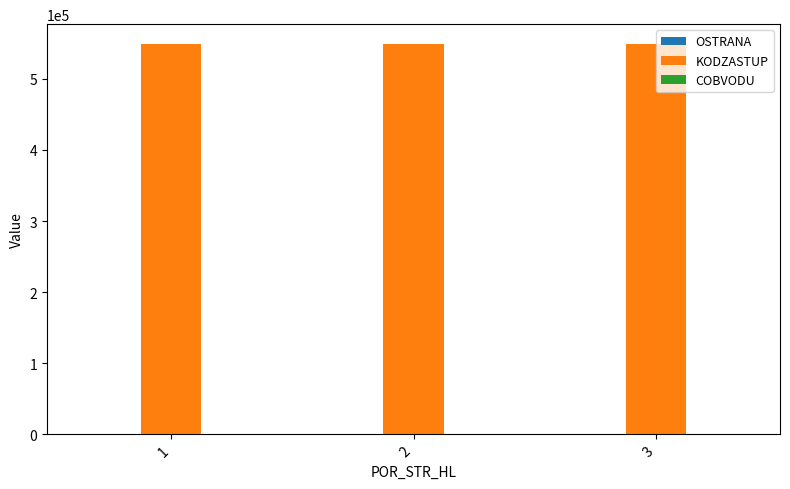

The value of KODZASTUP at 2 is 819510. True or false?

False